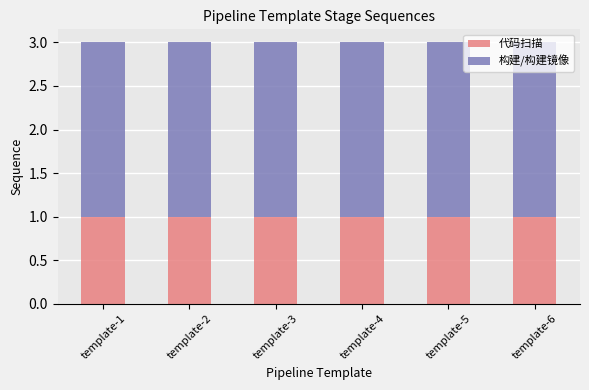

What is the sum of all 代码扫描 values?

6